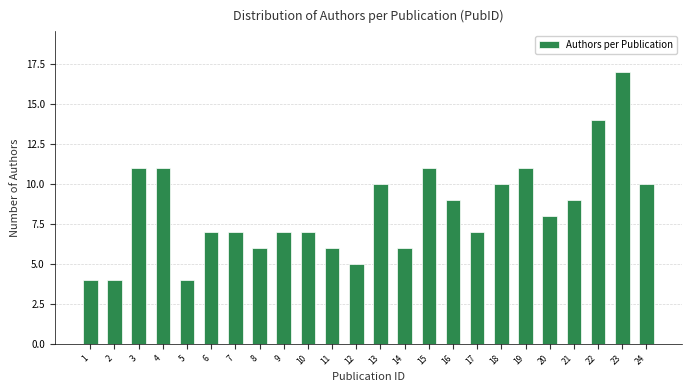

Reading left to right, extract all data points from this chart.

1=4	2=4	3=11	4=11	5=4	6=7	7=7	8=6	9=7	10=7	11=6	12=5	13=10	14=6	15=11	16=9	17=7	18=10	19=11	20=8	21=9	22=14	23=17	24=10